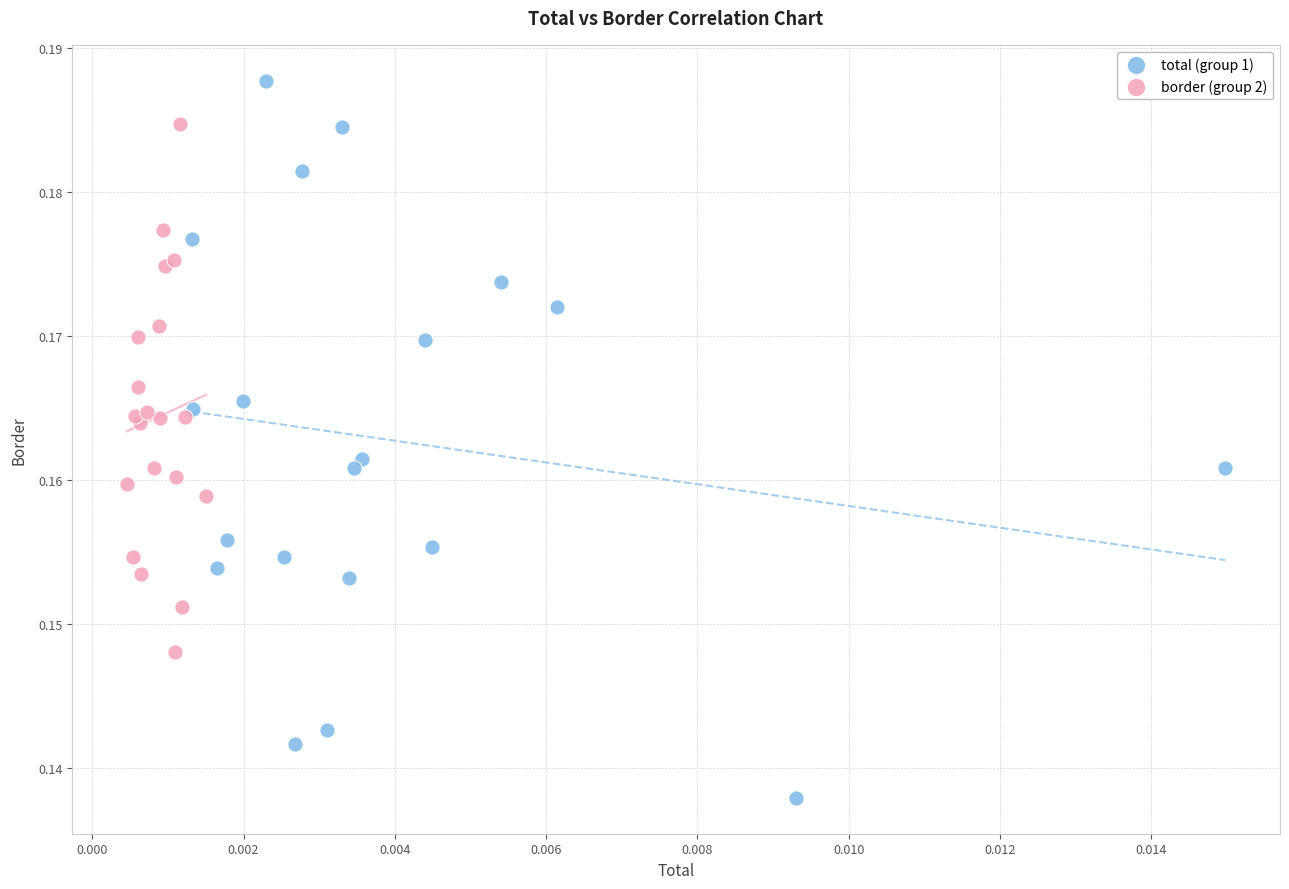

What are all the series names shown in the legend?

total (group 1), border (group 2)